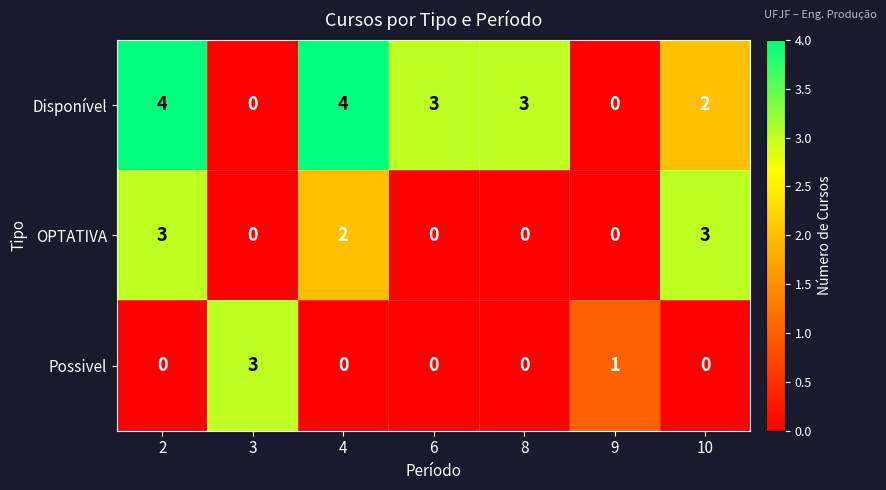

Which series has the largest total across all categories?

Disponível